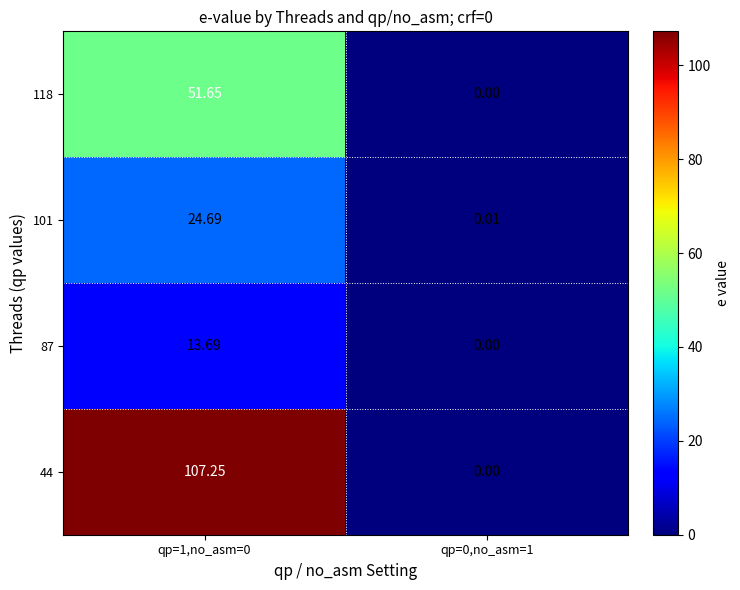

Which series has the largest total across all categories?

44